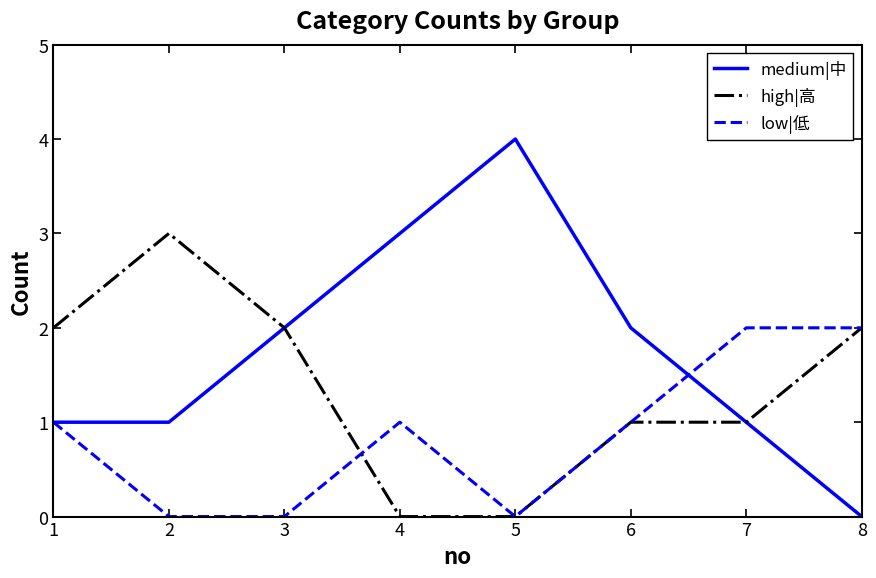

Which series has the largest range (max minus min)?

medium|中